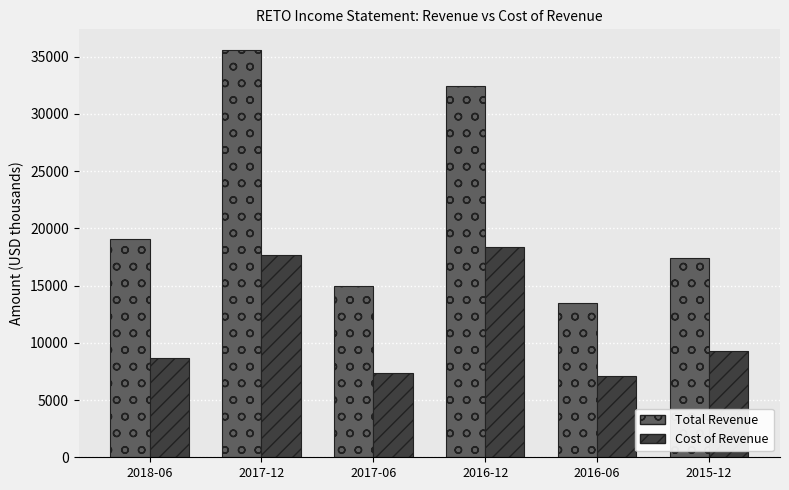

Where does the Cost of Revenue series first go above 9300?

2017-12